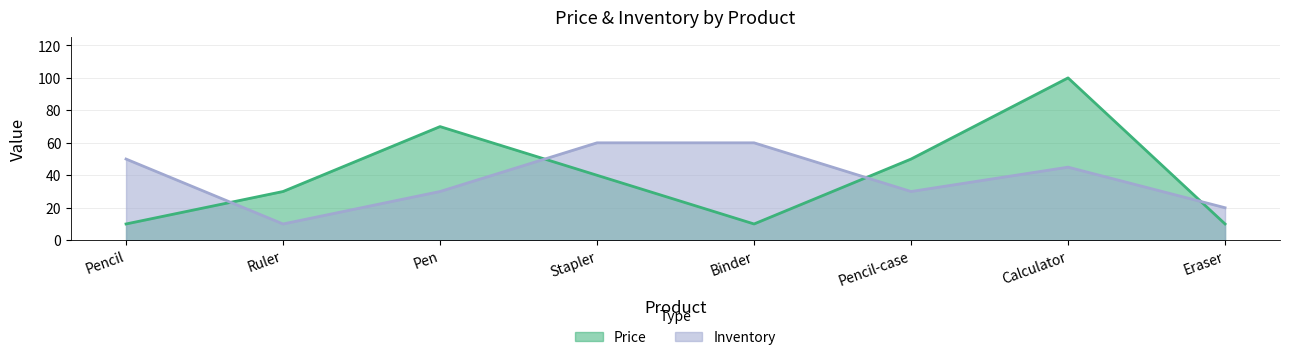

Count the number of data series in this chart.

2